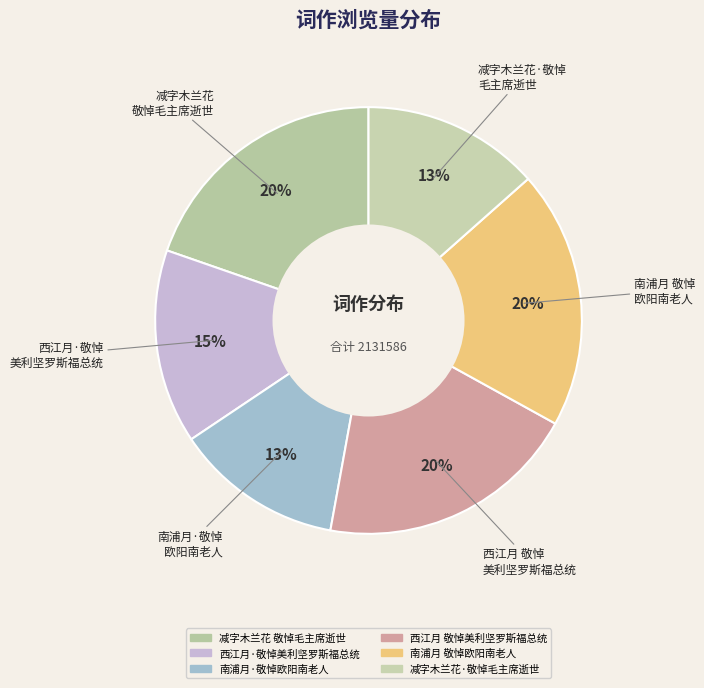

The 减字木兰花·敬悼毛主席逝世 slice represents 20% of the pie. True or false?

False